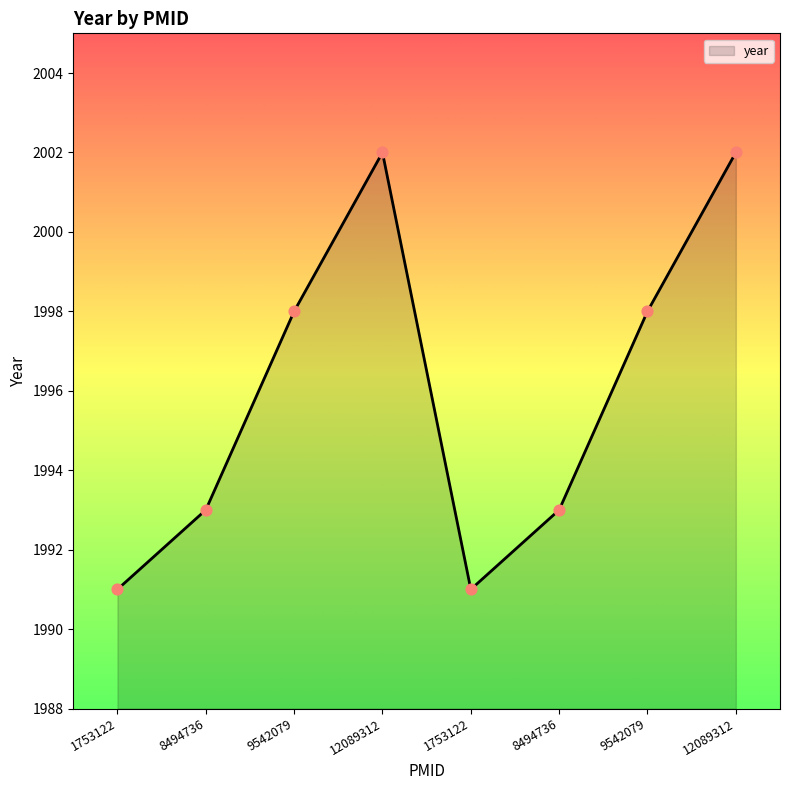

Between 12089312 and 8494736, which is larger?

12089312